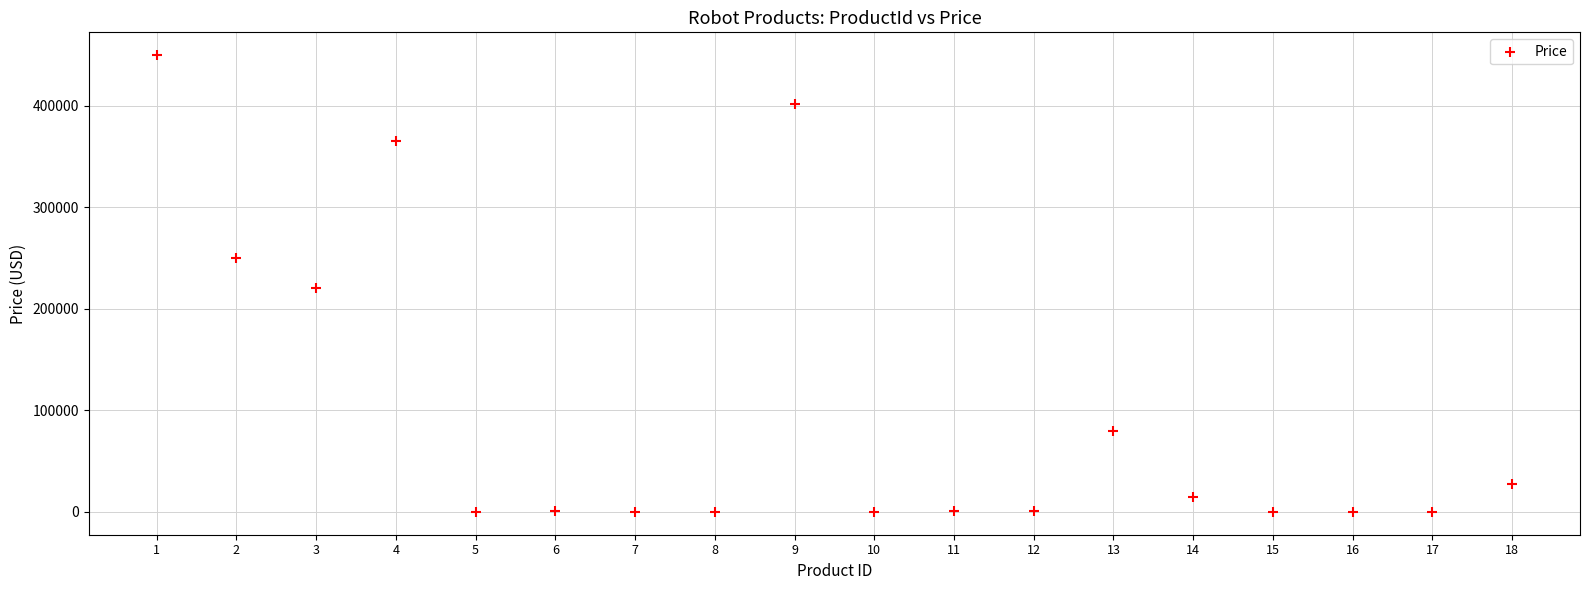

What is the range of X values (max minus min)?

17.0